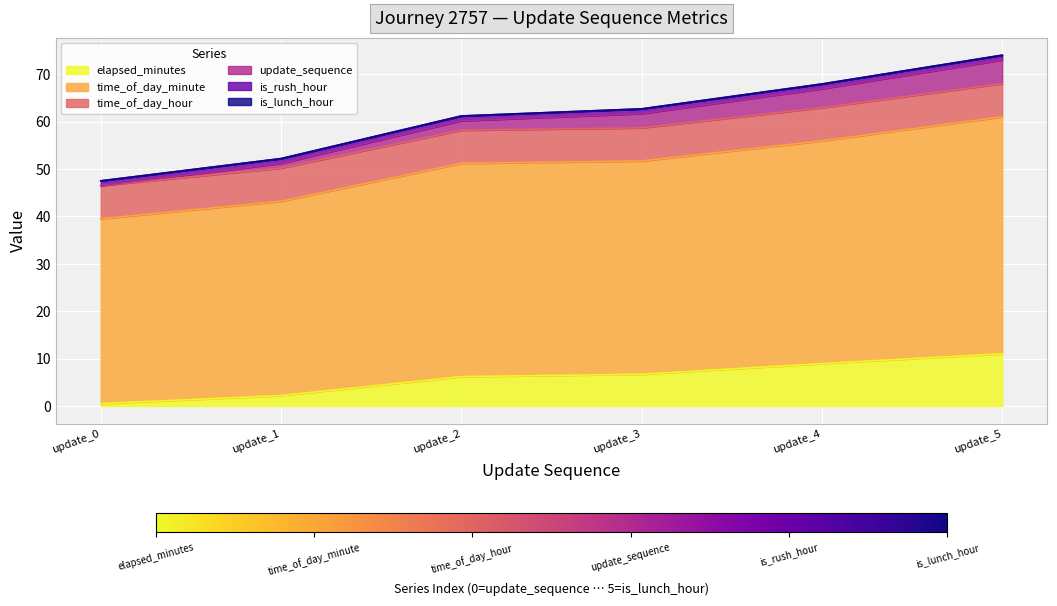

How many values in the elapsed_minutes series exceed 6?

4